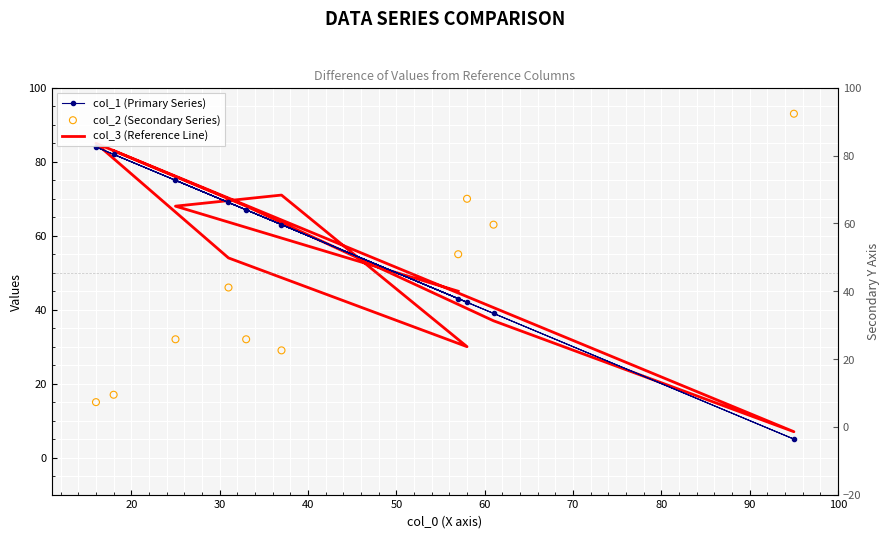

What is the total value across all series at 70?

142